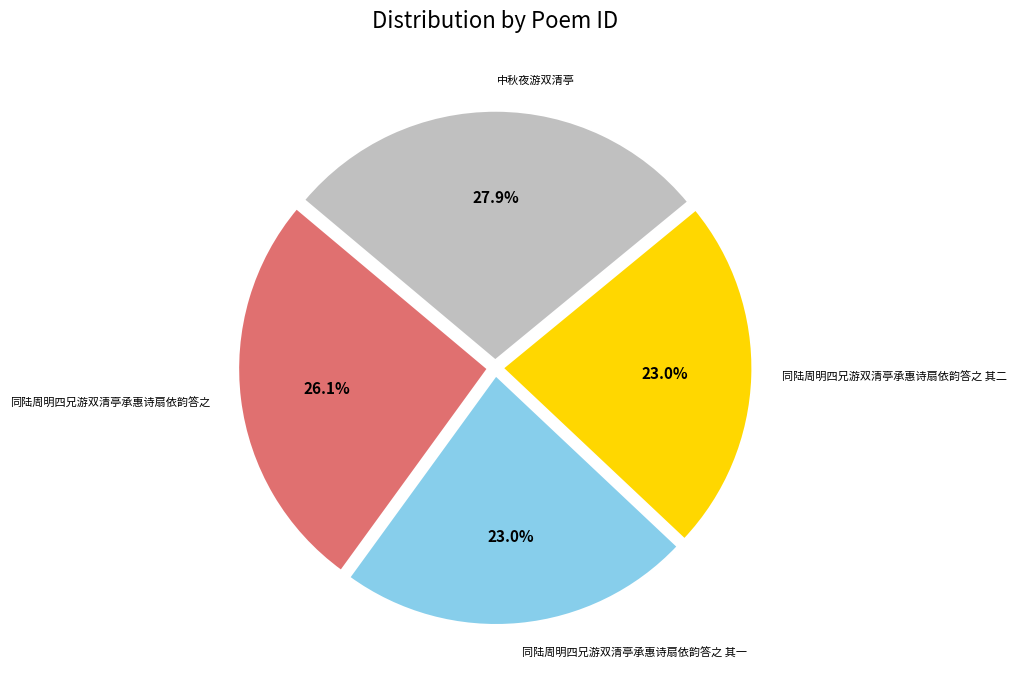

Which has a higher value, 同陆周明四兄游双清亭承惠诗扇依韵答之 or 同陆周明四兄游双清亭承惠诗扇依韵答之 其二?

同陆周明四兄游双清亭承惠诗扇依韵答之